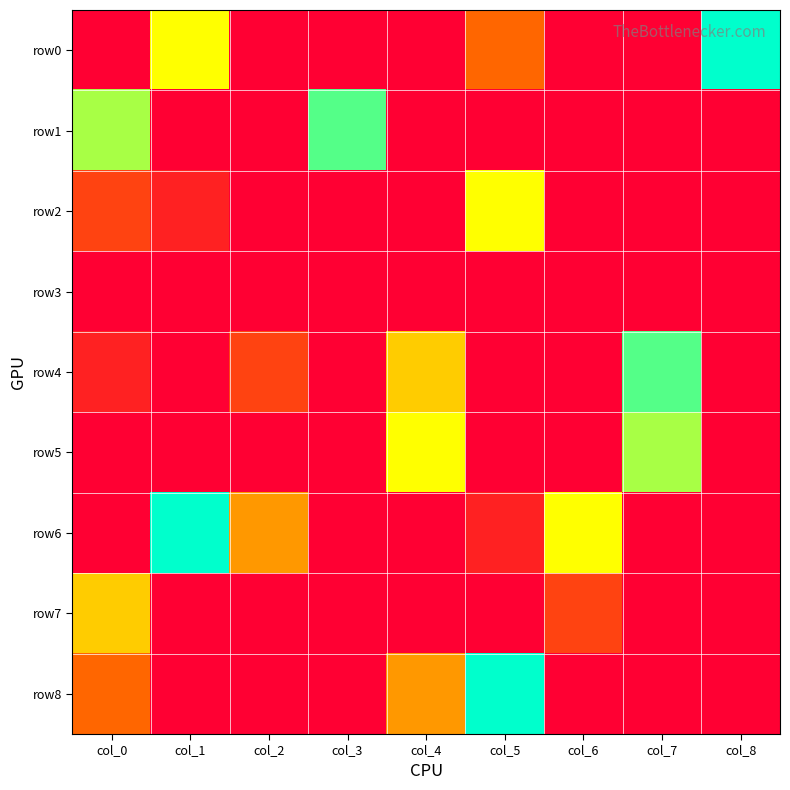

Between col_8 and col_6, which is larger?

col_8